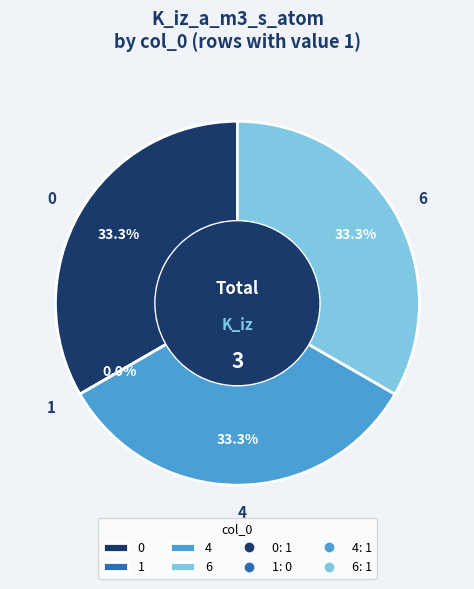

To the nearest percent, what percentage of the pie is 4?

33%